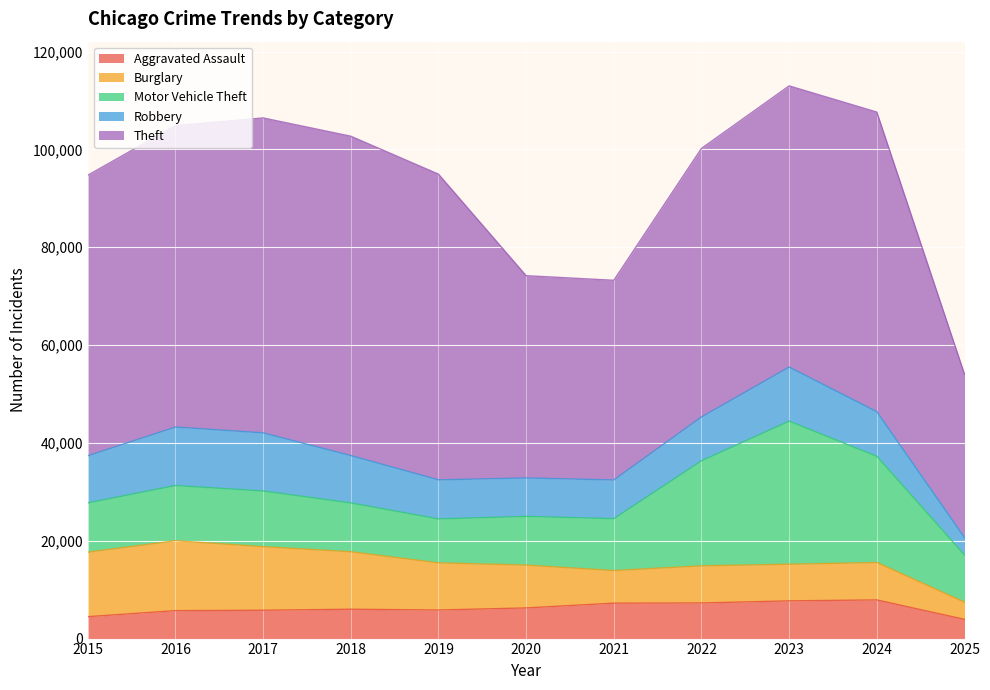

Reading left to right, transcribe all the data shown in this chart.

Aggravated Assault: 2015=4480	2016=5713	2017=5793	2018=6002	2019=5842	2020=6265	2021=7242	2022=7281	2023=7712	2024=7903	2025=3927
Burglary: 2015=13184	2016=14289	2017=13001	2018=11747	2019=9639	2020=8758	2021=6661	2022=7594	2023=7485	2024=7652	2025=3526
Motor Vehicle Theft: 2015=10068	2016=11285	2017=11380	2018=9985	2019=8978	2020=9962	2021=10605	2022=21472	2023=29255	2024=21705	2025=9643
Robbery: 2015=9638	2016=11960	2017=11881	2018=9681	2019=7995	2020=7855	2021=7920	2022=8964	2023=11052	2024=9119	2025=3555
Theft: 2015=57353	2016=61624	2017=64386	2018=65290	2019=62498	2020=41350	2021=40820	2022=54899	2023=57490	2024=61258	2025=33418